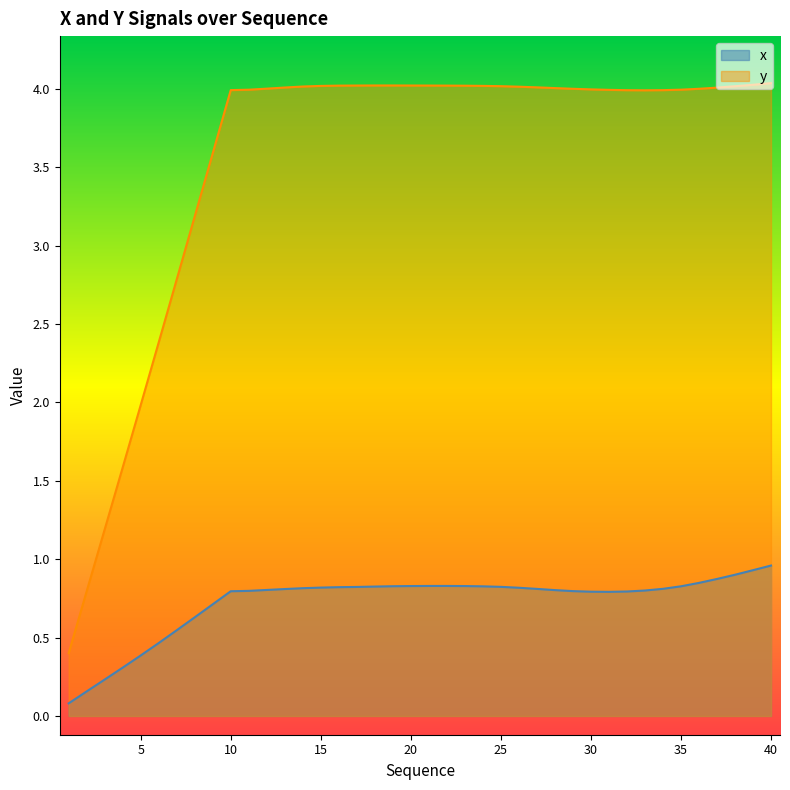

Reading left to right, transcribe all the data shown in this chart.

x: 1=0.1	2=0.2	3=0.2	4=0.3	5=0.4	6=0.5	7=0.5	8=0.6	9=0.7	10=0.8	11=0.8	12=0.8	13=0.8	14=0.8	15=0.8	16=0.8	17=0.8	18=0.8	19=0.8	20=0.8	21=0.8	22=0.8	23=0.8	24=0.8	25=0.8	26=0.8	27=0.8	28=0.8	29=0.8	30=0.8	31=0.8	32=0.8	33=0.8	34=0.8	35=0.8	36=0.8	37=0.9	38=0.9	39=0.9	40=1.0
y: 1=0.4	2=0.8	3=1.2	4=1.6	5=2.0	6=2.4	7=2.8	8=3.2	9=3.6	10=4.0	11=4.0	12=4.0	13=4.0	14=4.0	15=4.0	16=4.0	17=4.0	18=4.0	19=4.0	20=4.0	21=4.0	22=4.0	23=4.0	24=4.0	25=4.0	26=4.0	27=4.0	28=4.0	29=4.0	30=4.0	31=4.0	32=4.0	33=4.0	34=4.0	35=4.0	36=4.0	37=4.0	38=4.0	39=4.0	40=4.0